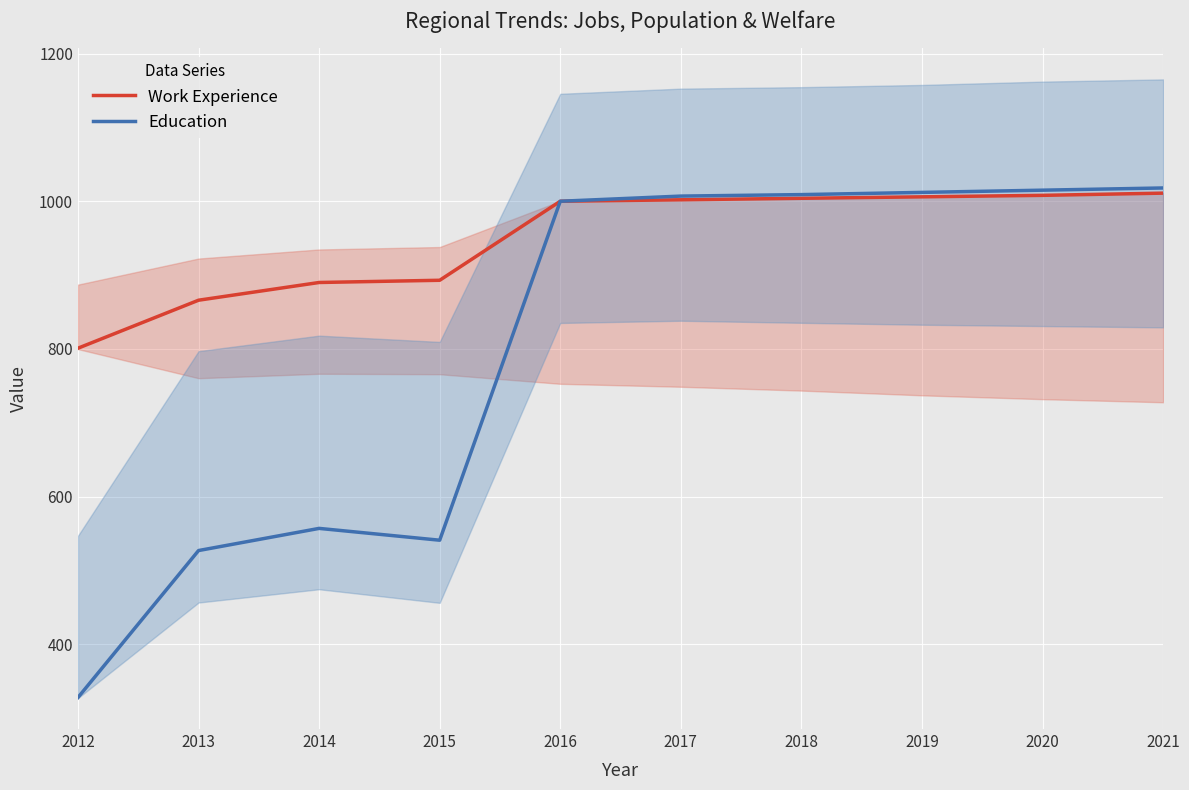

What is the lowest value of the Education series?

328